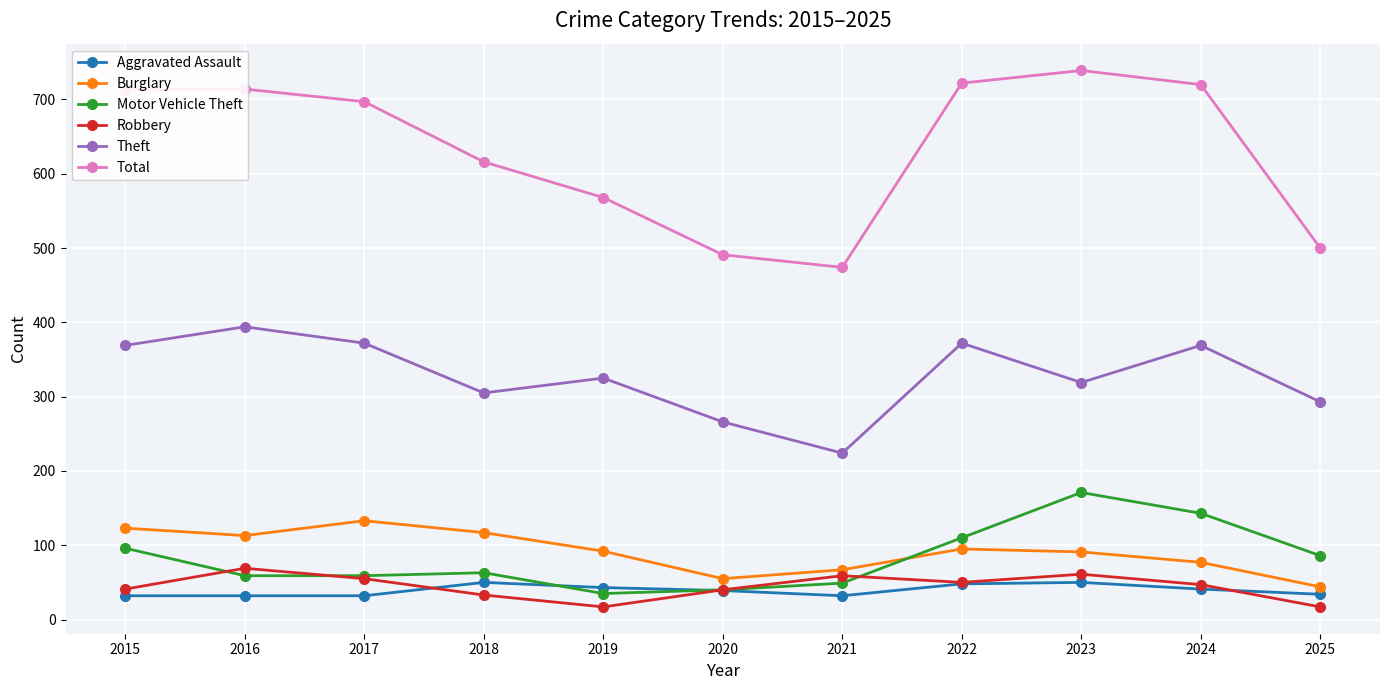

Which series has the largest total across all categories?

Total